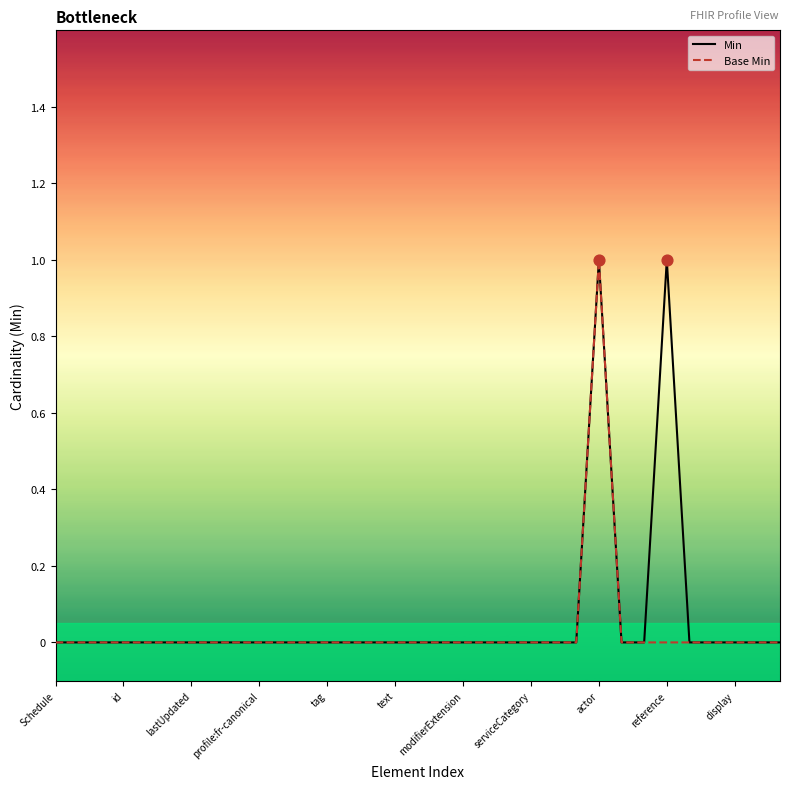

What are all the series names shown in the legend?

Min, Base Min